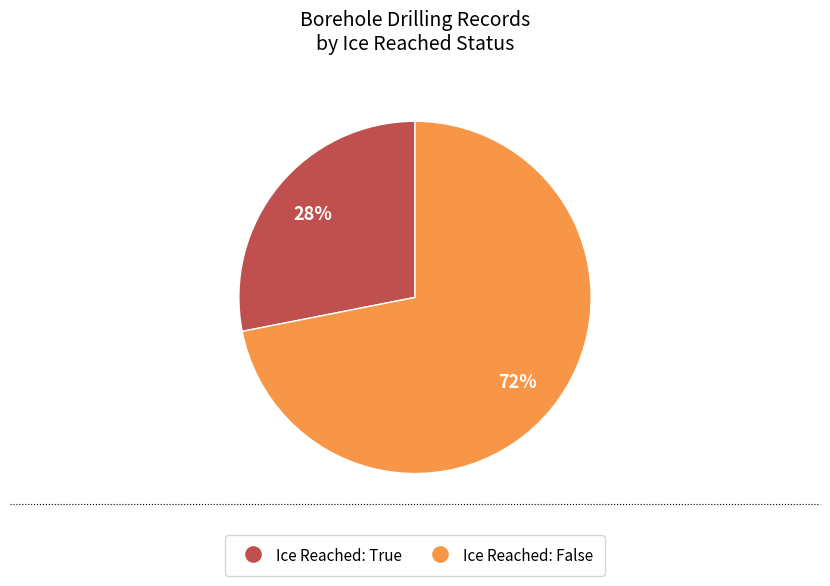

Is there any slice that represents more than half of the pie?

Yes